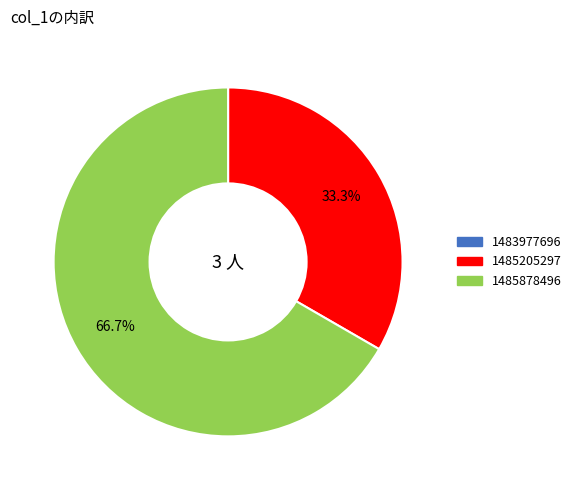

Which has a higher value, 1485878496 or 1485205297?

1485878496